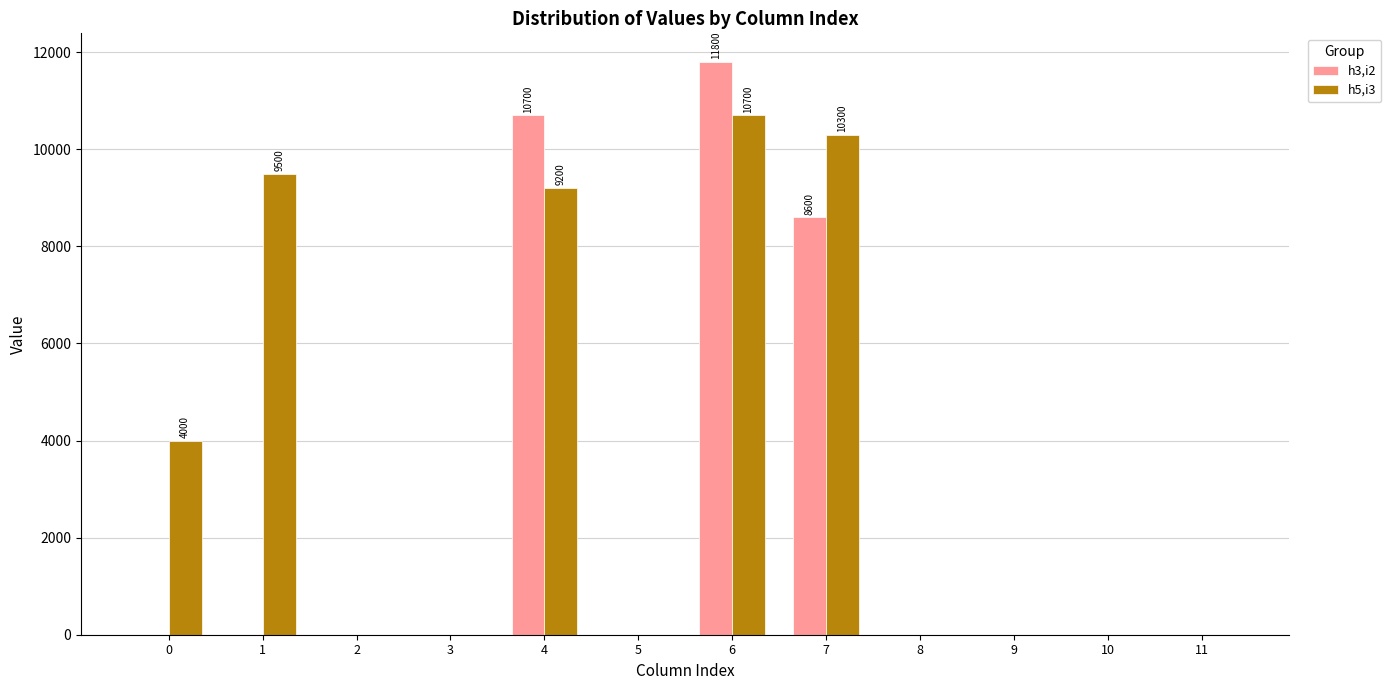

Reading right to left, what are all the values shown in this chart?

h3,i2: 0	0	0	0	8600	11800	0	10700	0	0	0	0
h5,i3: 0	0	0	0	10300	10700	0	9200	0	0	9500	4000